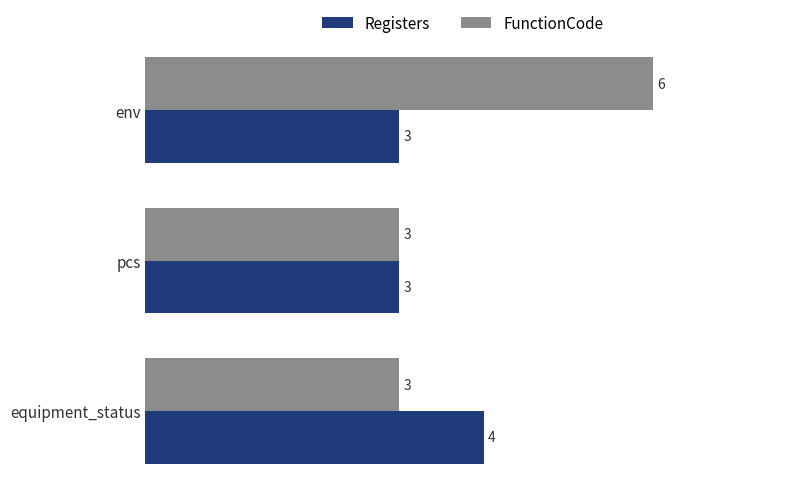

What is the sum of the FunctionCode values at pcs and env?

9